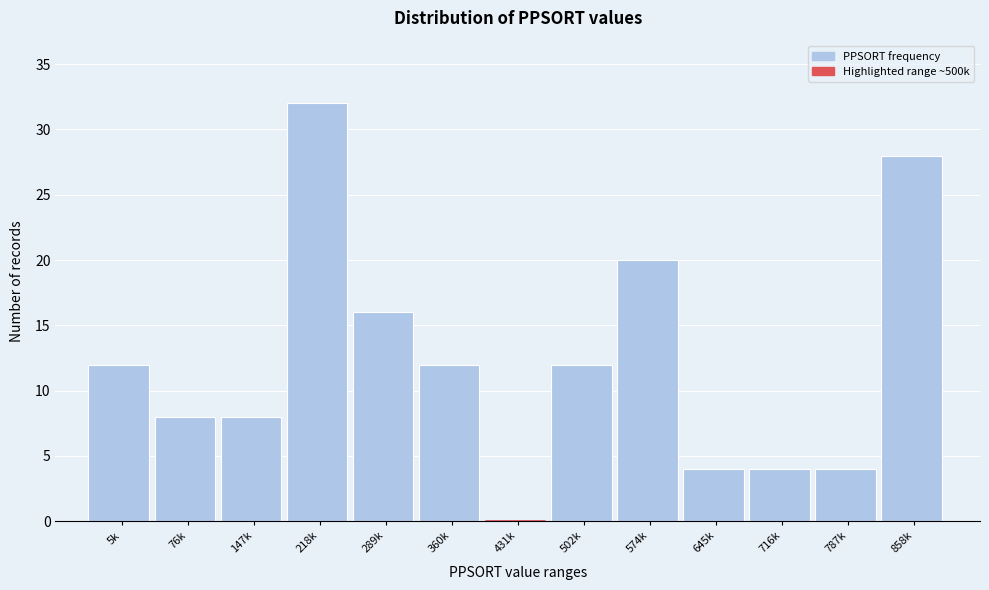

Reading left to right, what are all the values shown in this chart?

5k=12	76k=8	147k=8	218k=32	289k=16	360k=12	431k=0	502k=12	574k=20	645k=4	716k=4	787k=4	858k=28